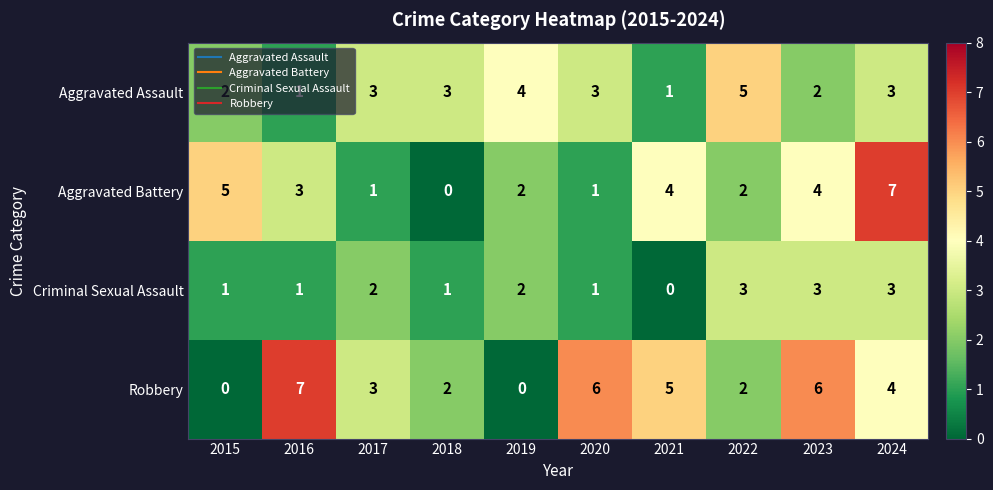

The Aggravated Assault series shows 4 at 2024. True or false?

False